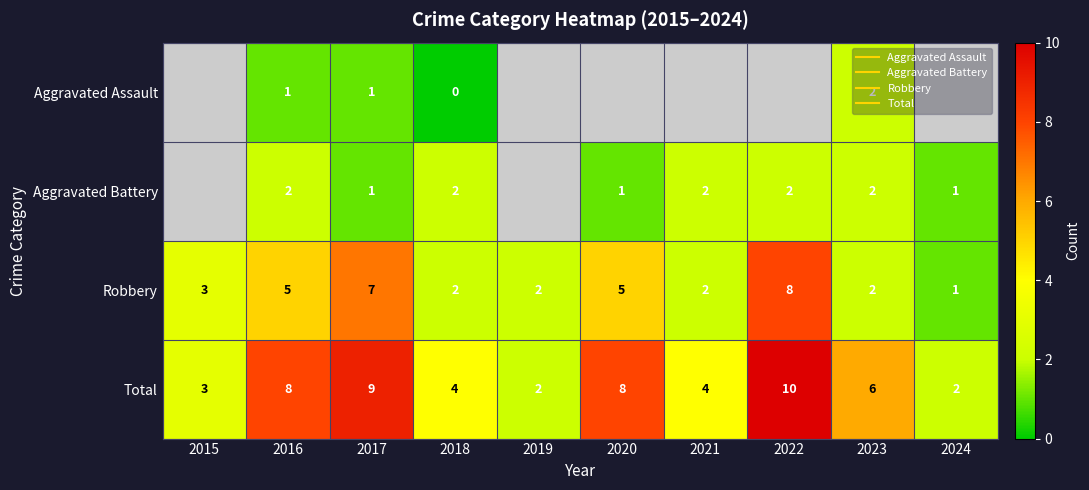

Which series has the widest spread of values?

Total